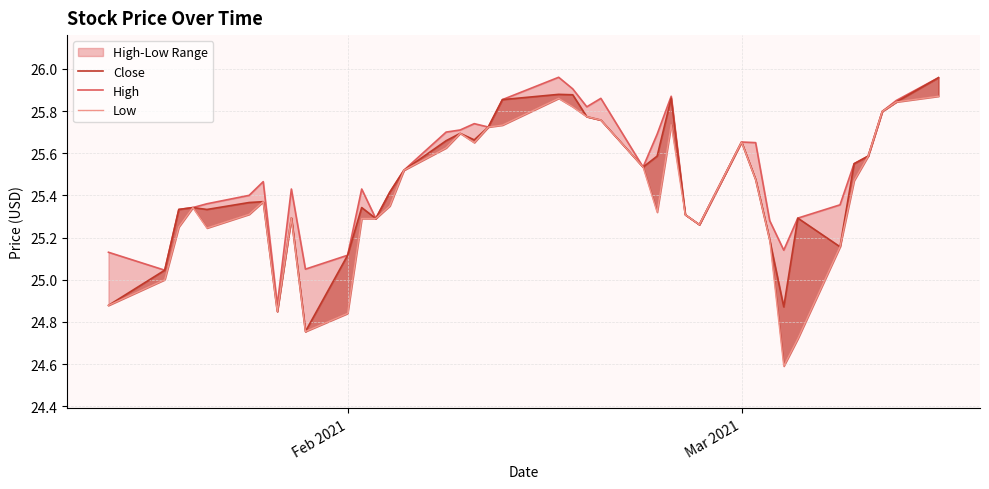

Is the value of Close at 7 greater than the value of High at 26?

No